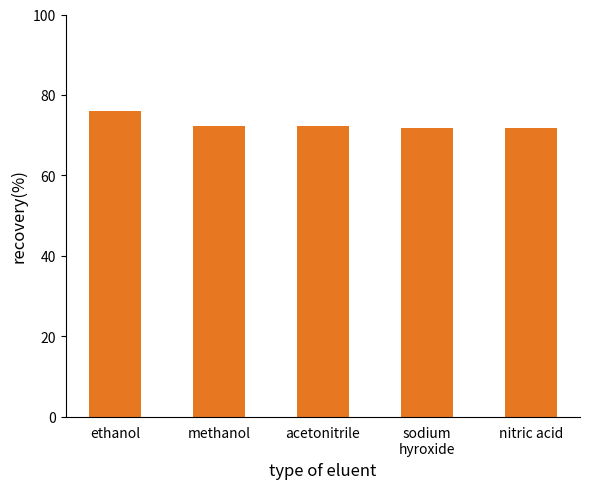

The chart shows a value of 72.3 at methanol. True or false?

True